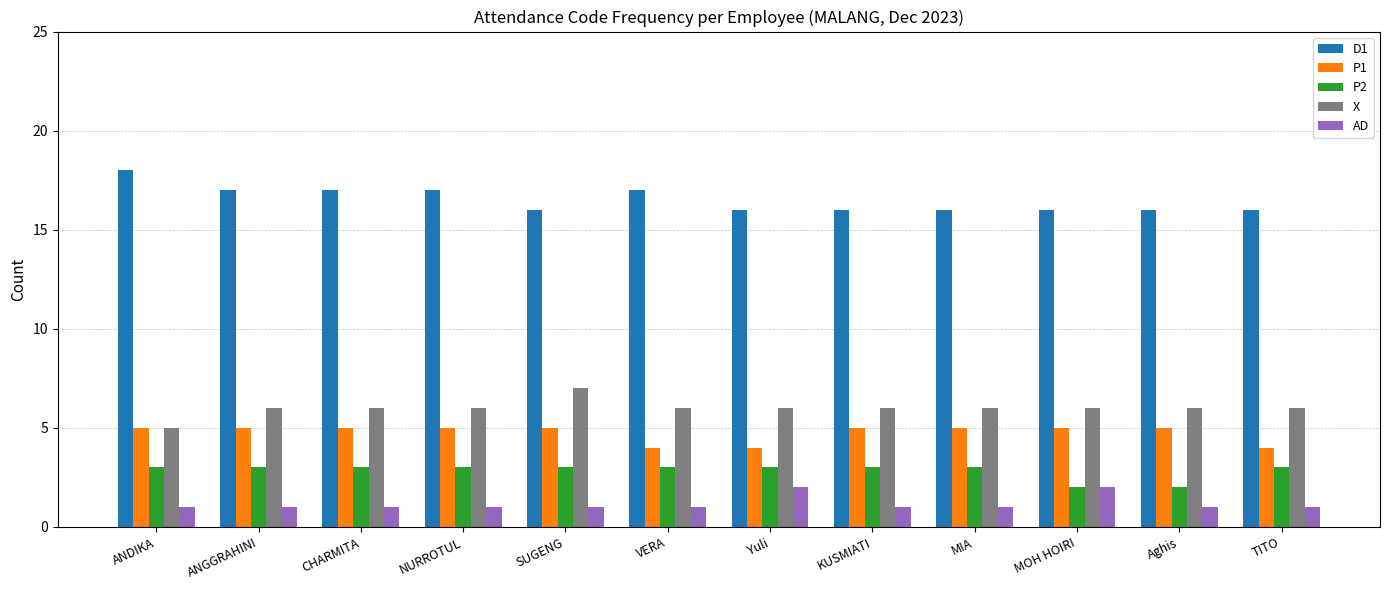

What is the difference between the highest and lowest values at ANGGRAHINI?

16